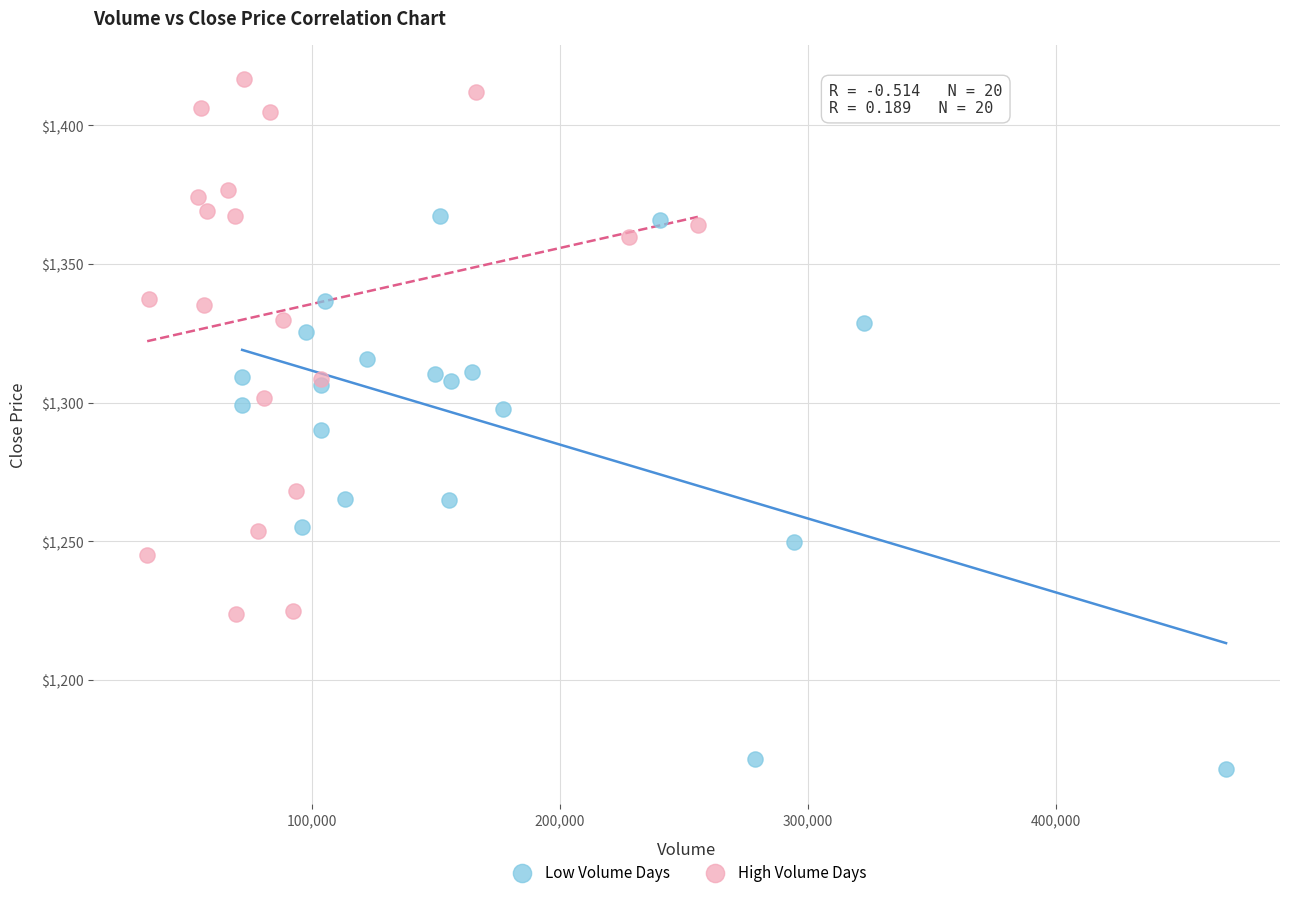

Which series contains the highest Y value?

High Volume Days